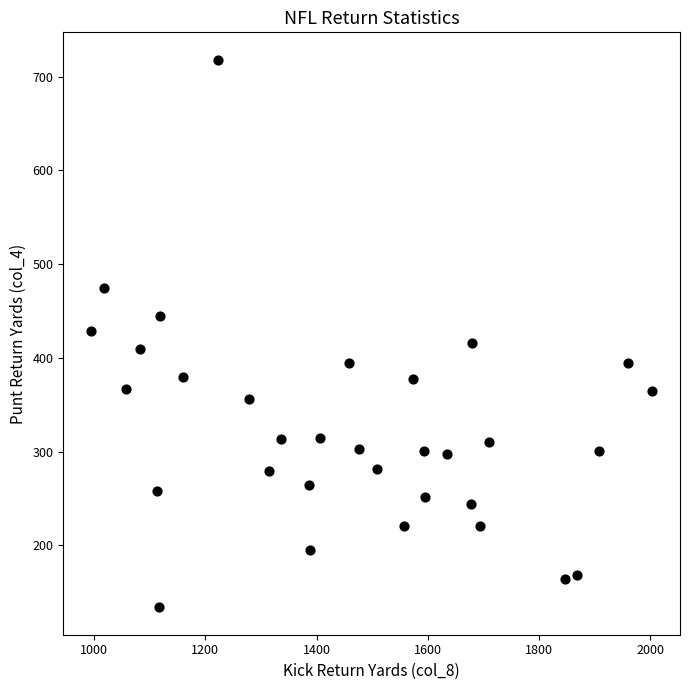

What is the range of X values (max minus min)?

1008